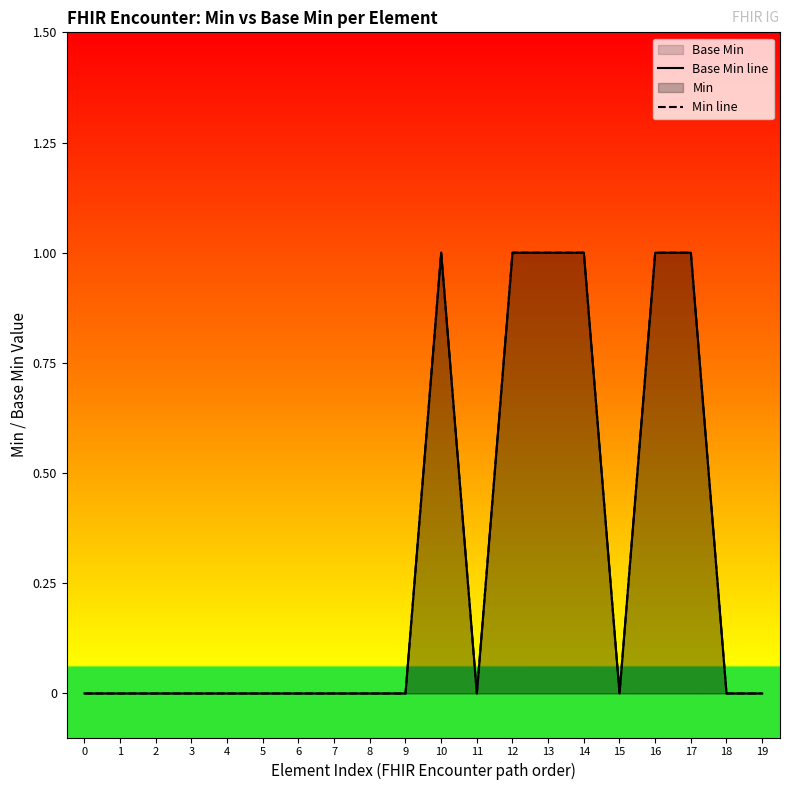

Does the chart display data point markers on the line(s)?

No